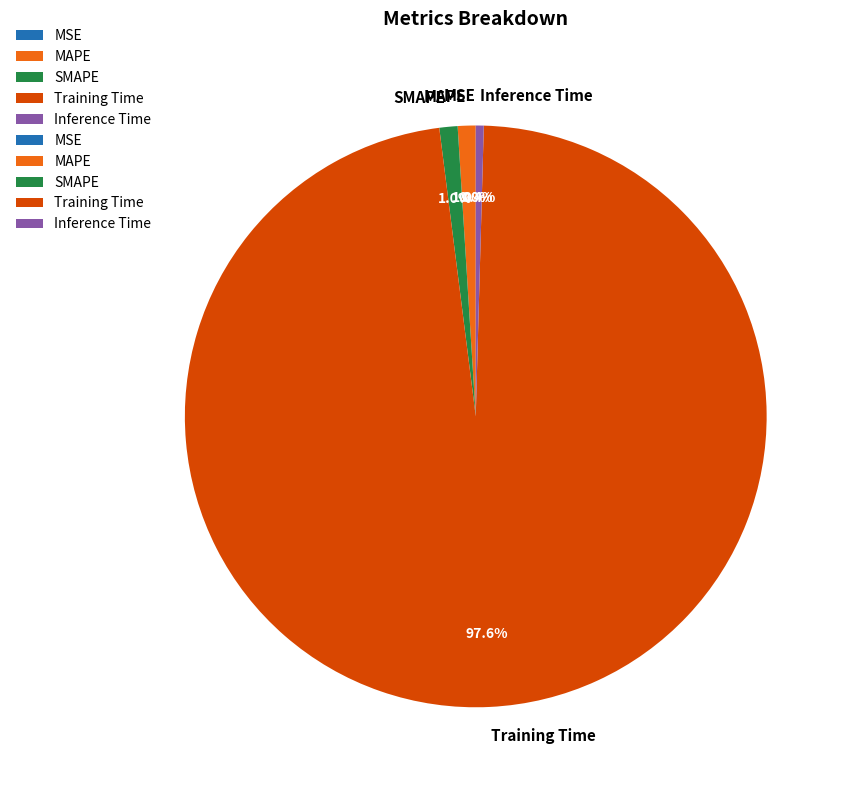

Which category accounts for the majority?

Training Time